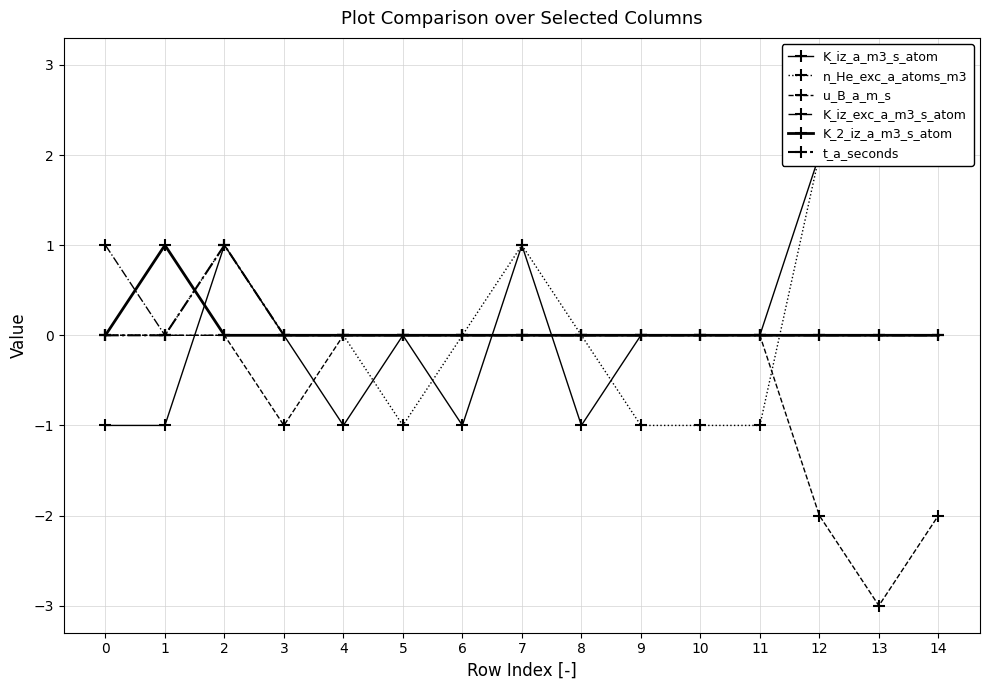

True or false: K_2_iz_a_m3_s_atom and n_He_exc_a_atoms_m3 cross at least once.

True